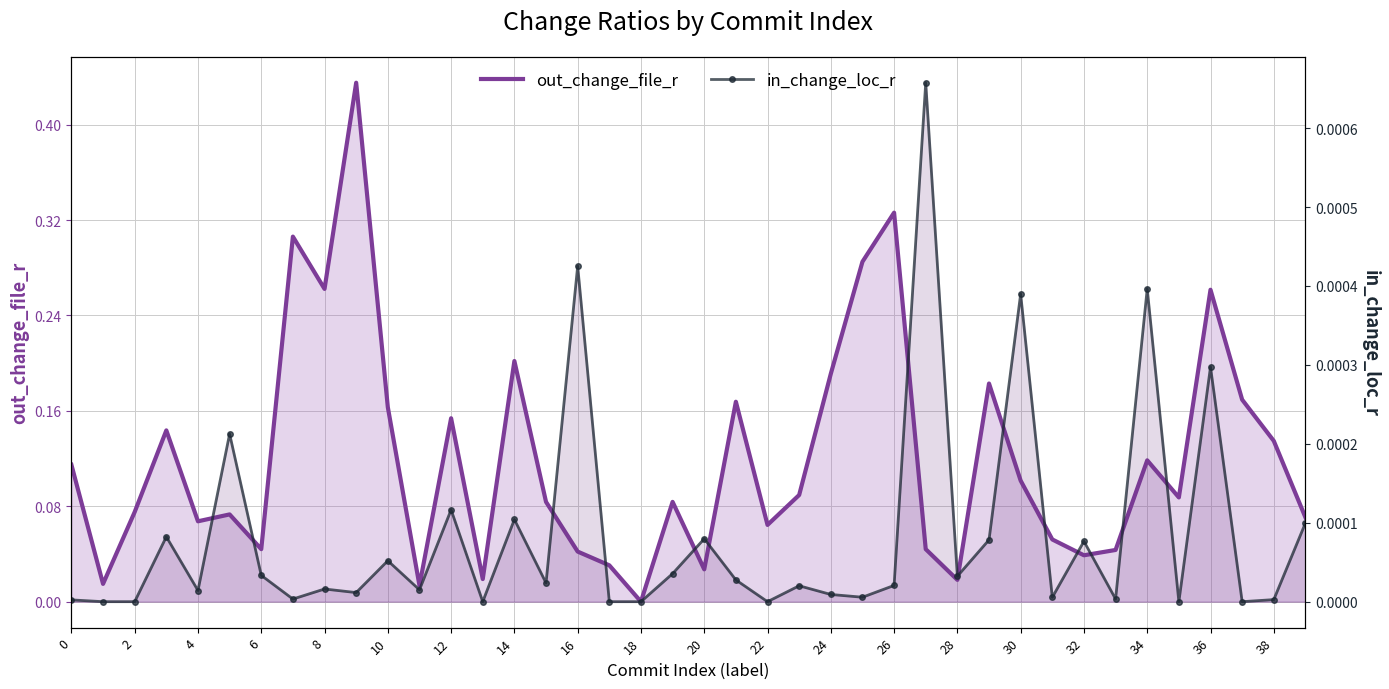

How many lines are shown in the chart?

2